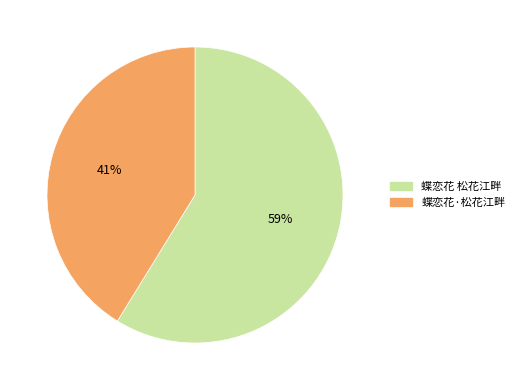

Do 蝶恋花 松花江畔 and 蝶恋花·松花江畔 together represent more than half of the pie?

Yes